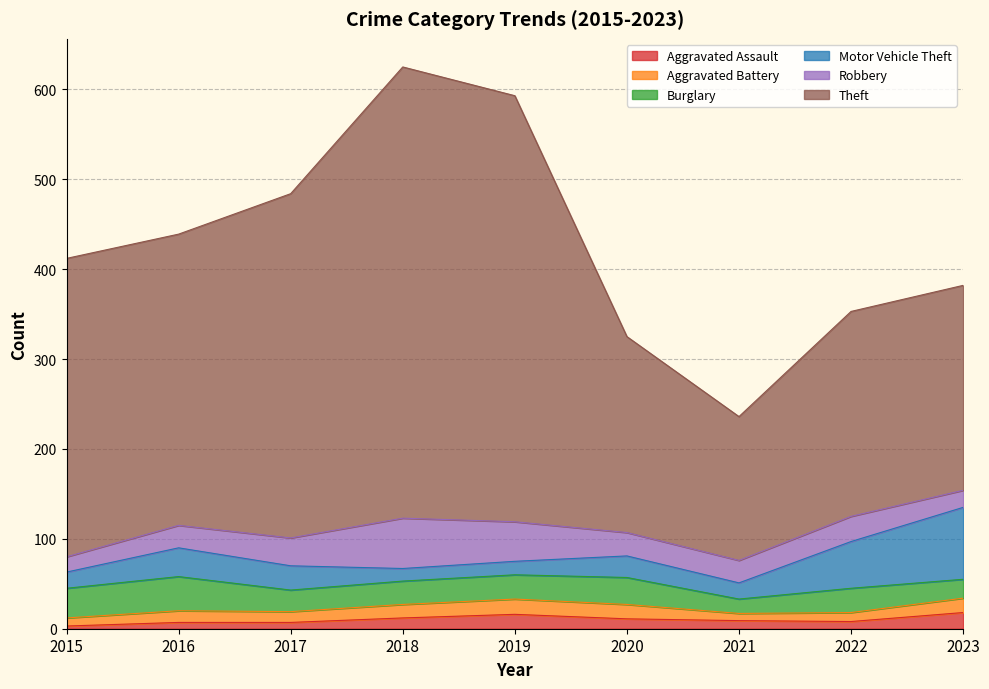

Where does the Motor Vehicle Theft series first go above 24?

2016